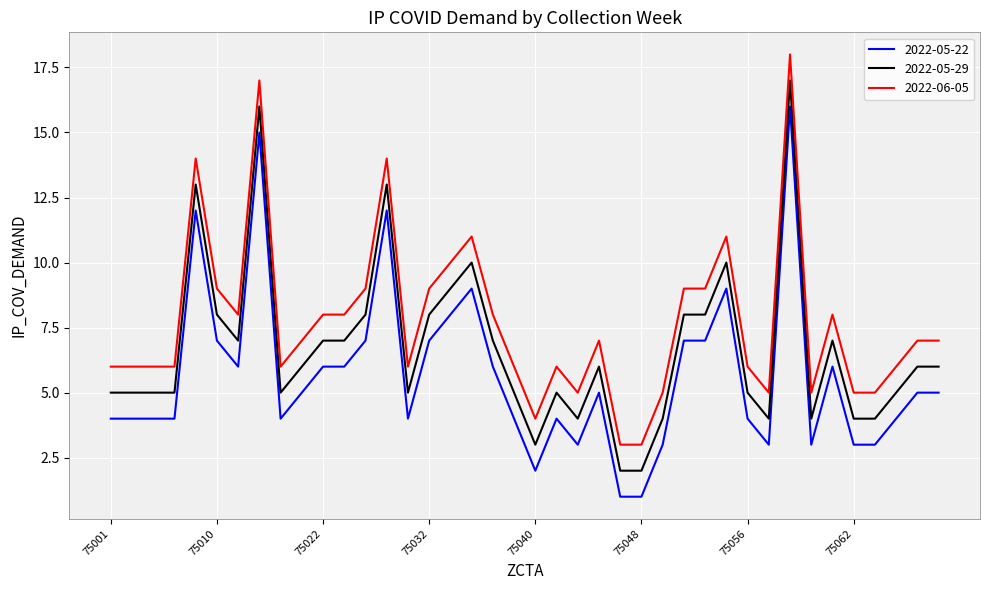

Does the chart display data point markers on the line(s)?

No